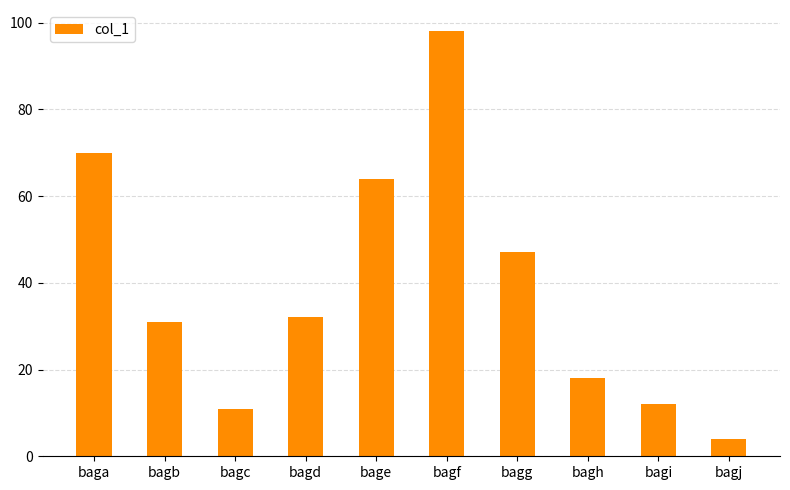

What is the value of the 9th bar from the left?

12